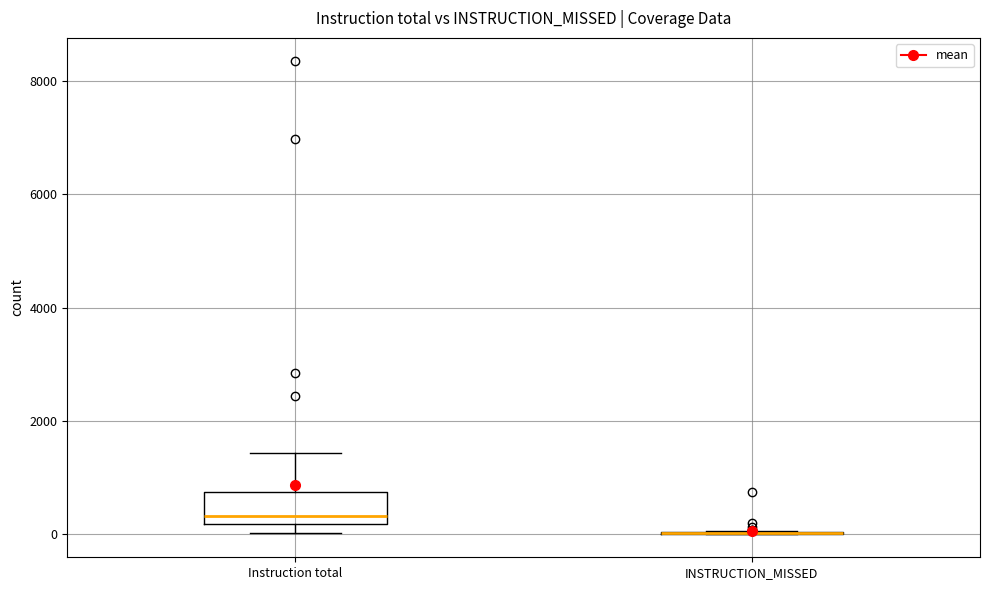

Reading left to right, transcribe this box plot: for each box, give where its median line is, the range the box spans, and where its two whiskers end, as read against the y-axis. The values are not printed on the chart, so give them approximately, as read against the axis.

Instruction total: median 400, box 200 to 800, whiskers 0 to 1400
INSTRUCTION_MISSED: box collapsed to a line at 0, whiskers 0 to 0